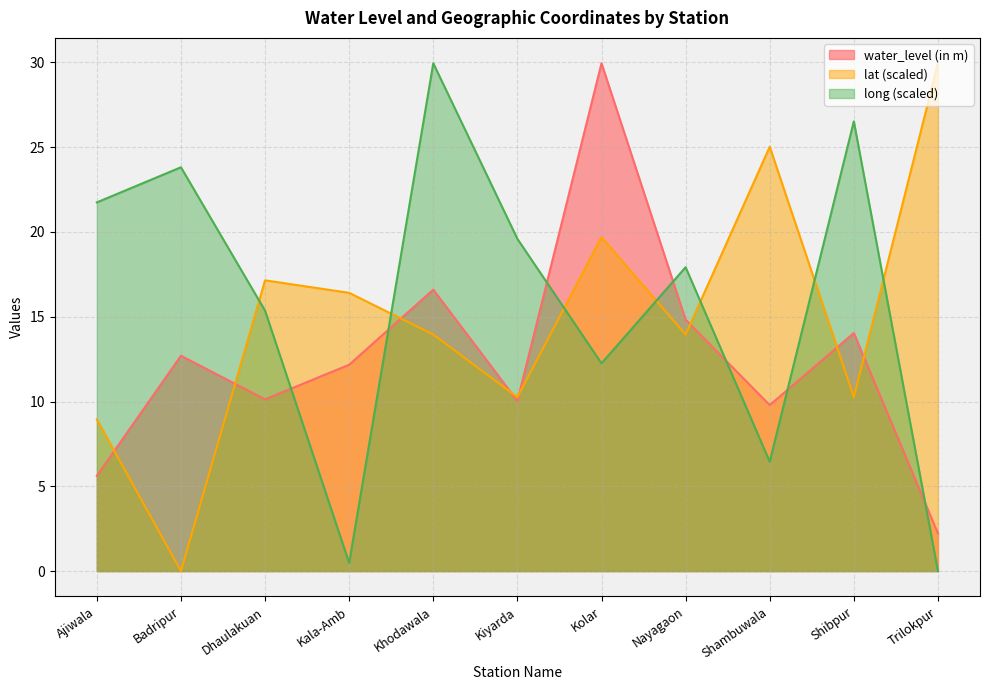

At Kala-Amb, list the series in order from smallest to largest.

long (scaled), water_level (in m), lat (scaled)